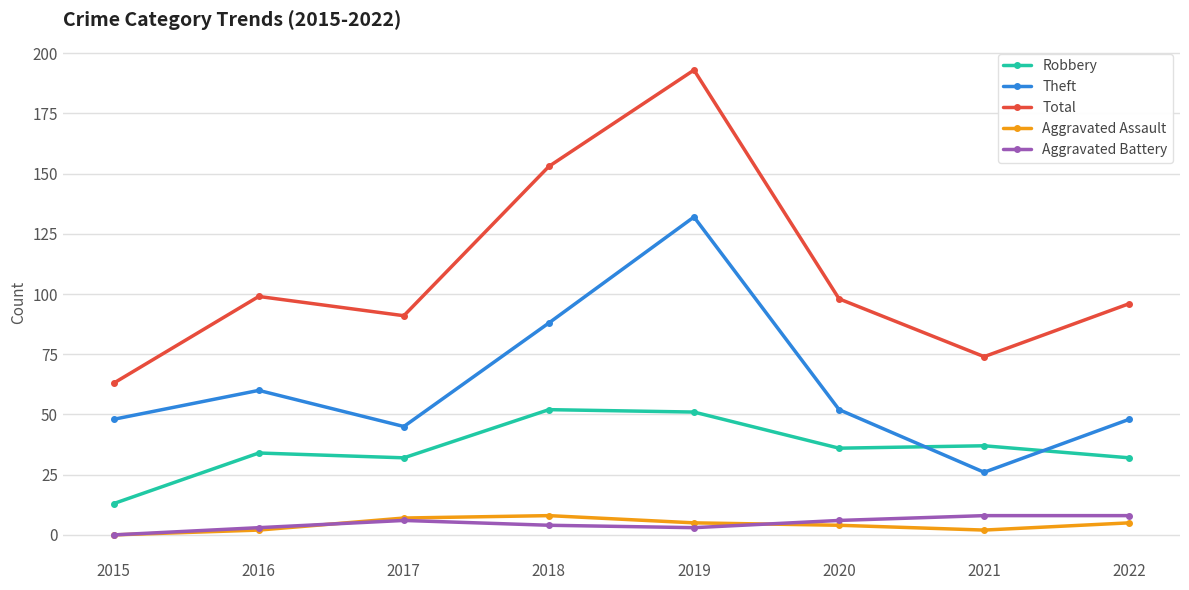

True or false: Theft has a value of 132 at 2019.

True